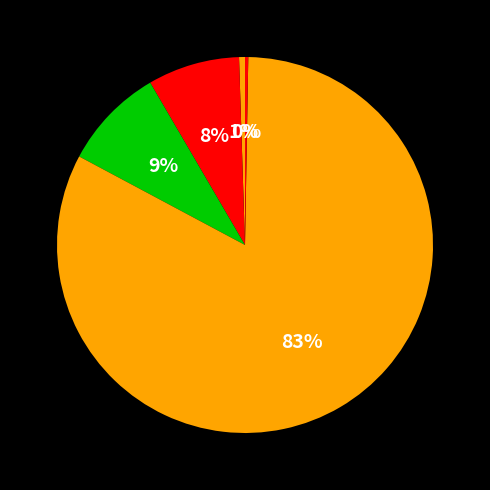

Which category has the smallest portion of the pie?

Inference Time